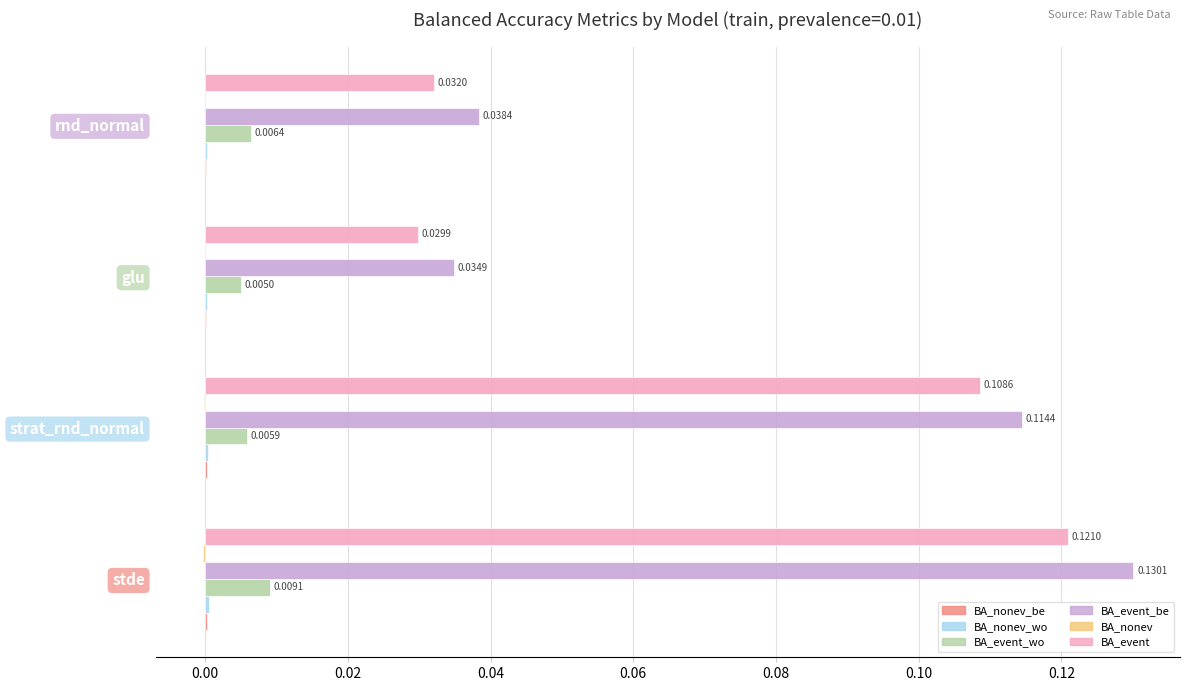

Which category has the highest value across all series?

stde